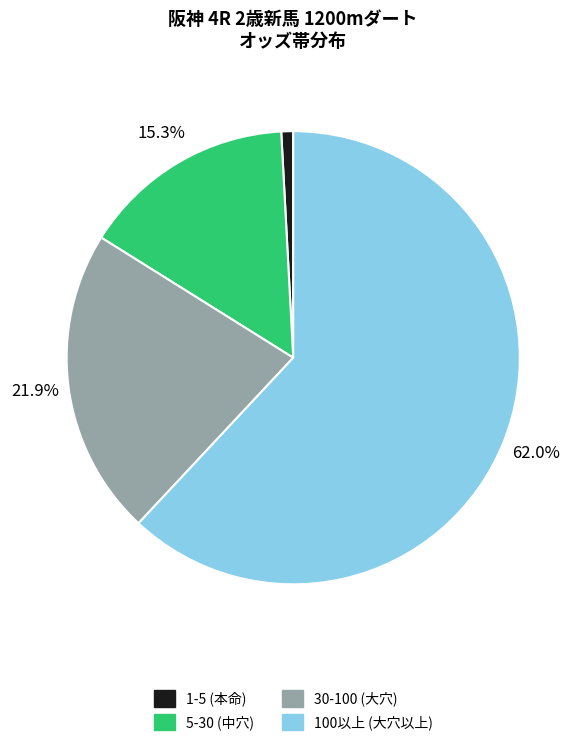

Is there any slice that represents more than half of the pie?

Yes